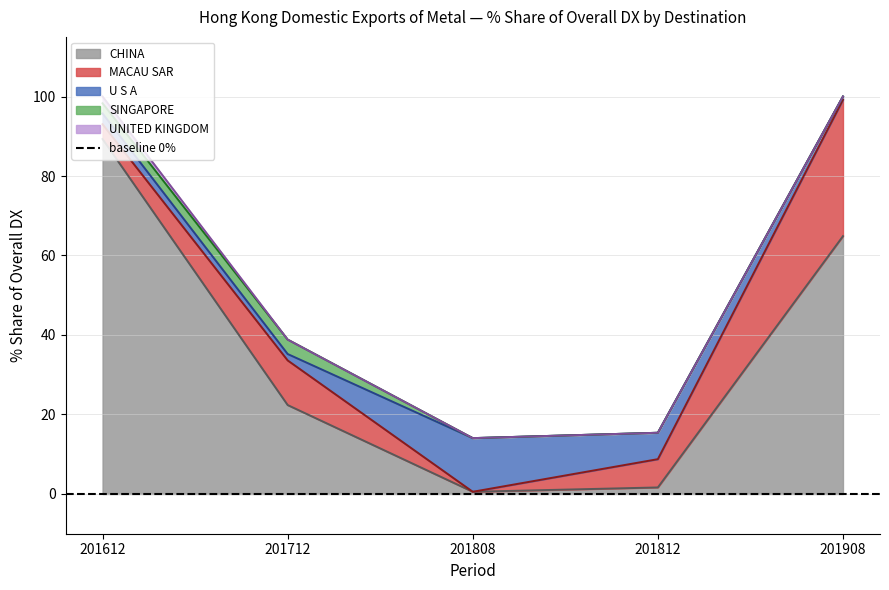

True or false: CHINA and SINGAPORE cross at least once.

False